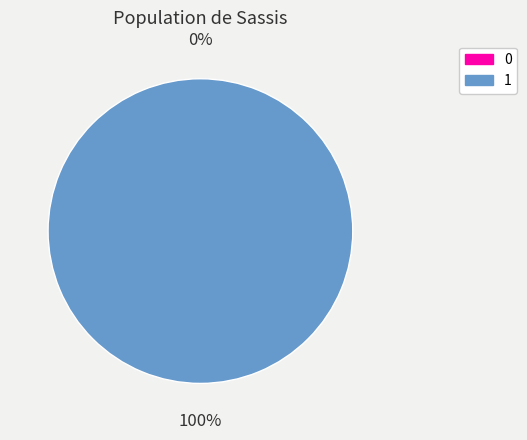

Which category has the biggest portion of the pie?

1